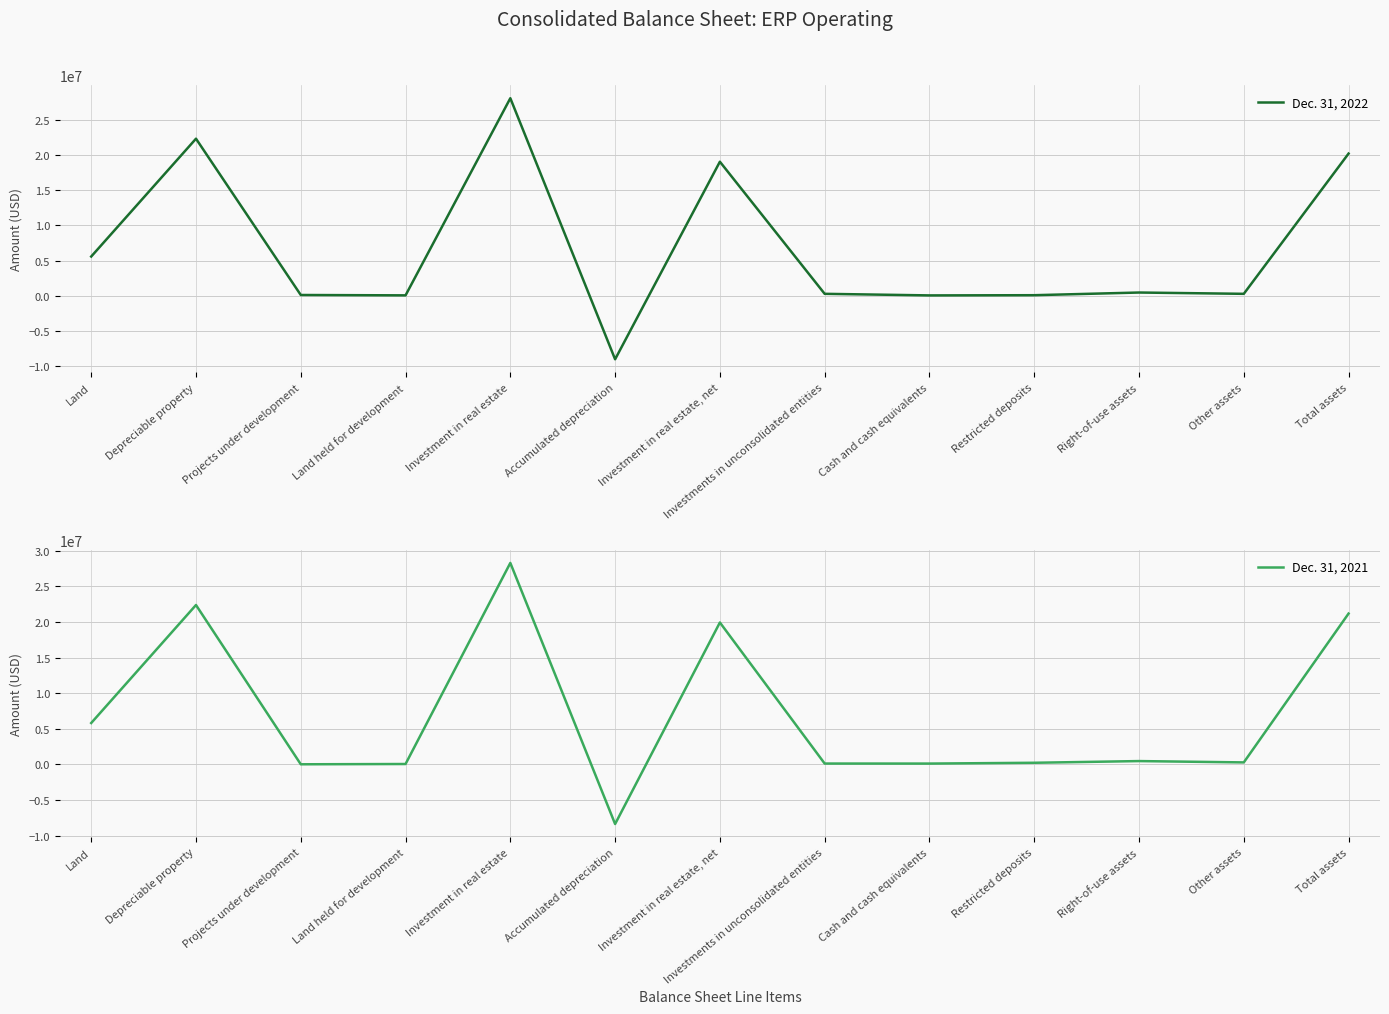

Read the Dec. 31, 2021 value at Cash and cash equivalents, to the nearest 50.

123850